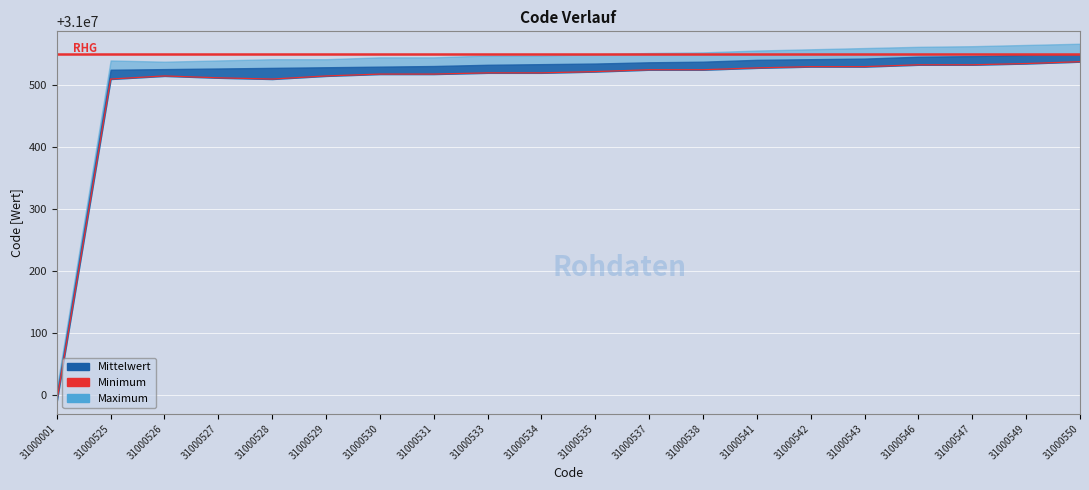

Approximately how many times larger is the value at 31000528 compared to 31000531?

1.0